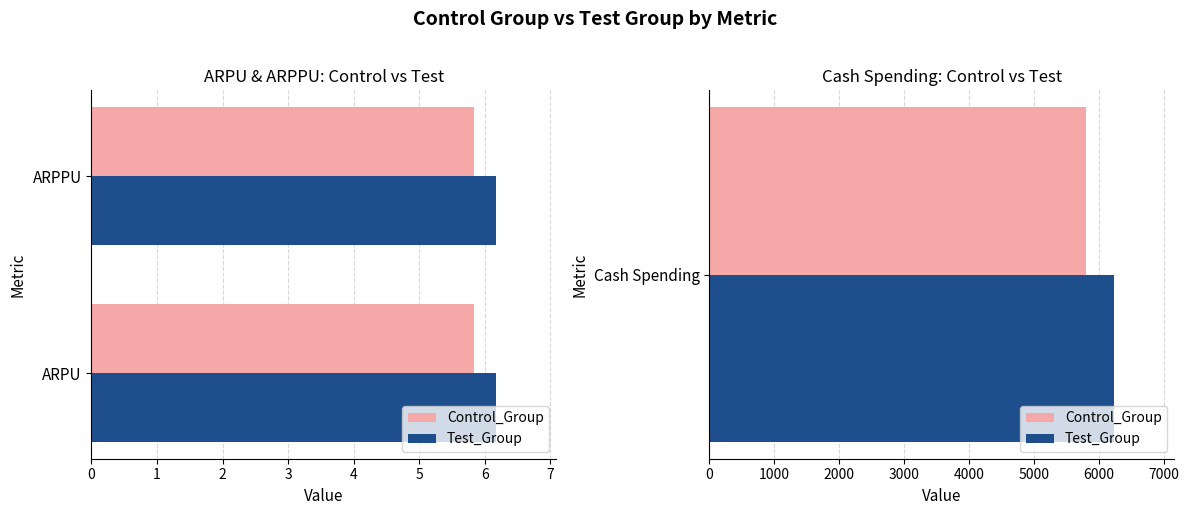

Rank the series by their average value, from highest to lowest.

Test_Group, Control_Group